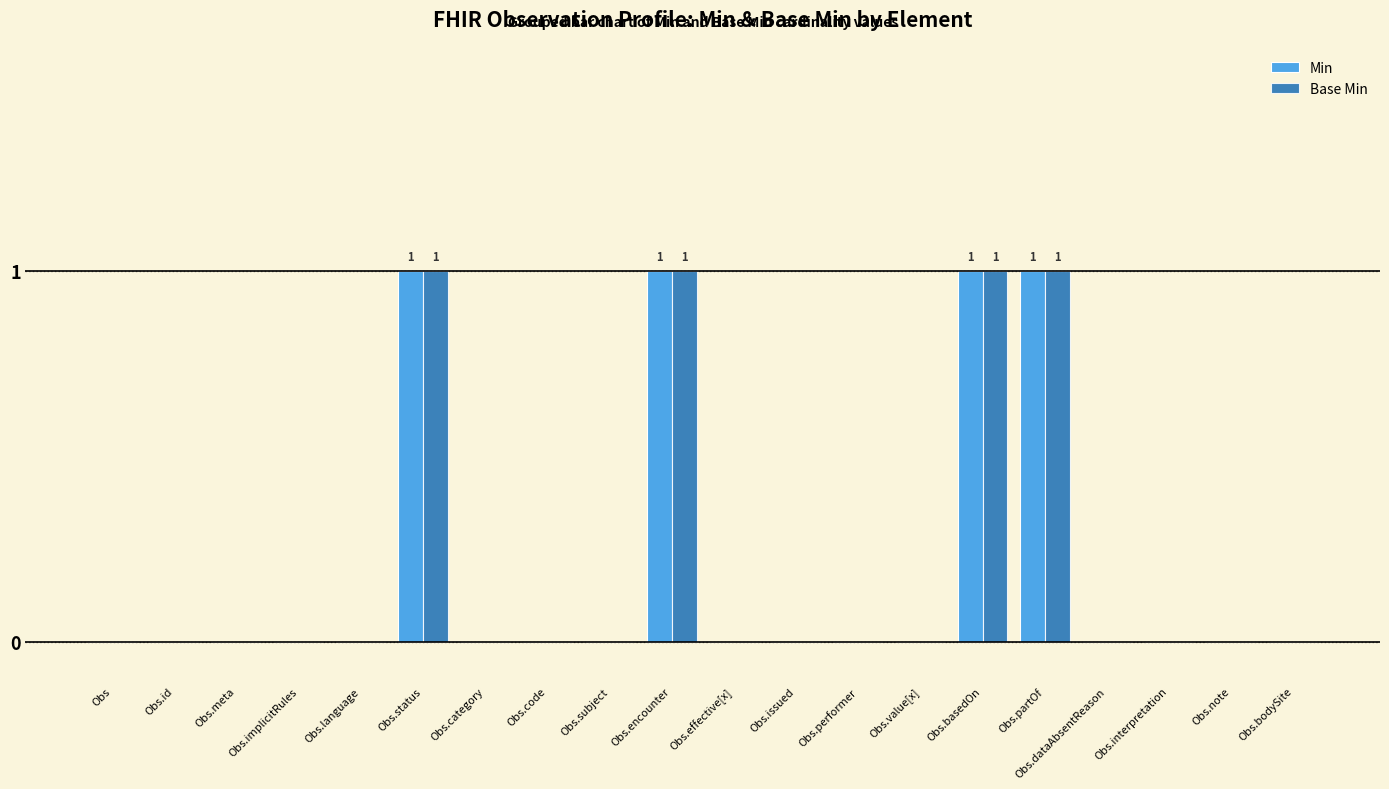

What is the sum of all Min values?

4